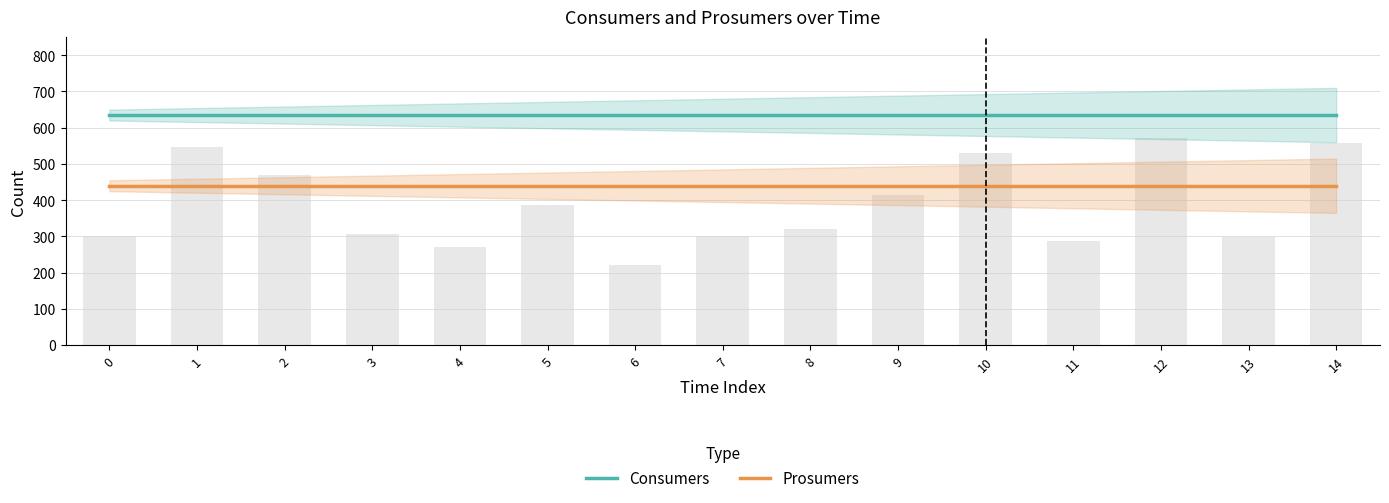

Reading right to left, what are all the values shown in this chart?

Consumers: 635	635	635	635	635	635	635	635	635	635	635	635	635	635	635
Prosumers: 440	440	440	440	440	440	440	440	440	440	440	440	440	440	440